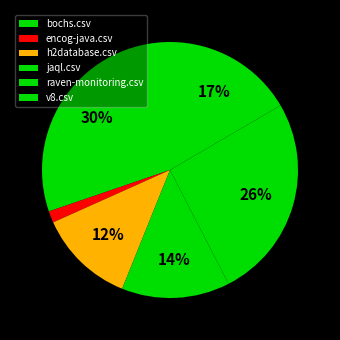

How many slices are in this pie chart?

6